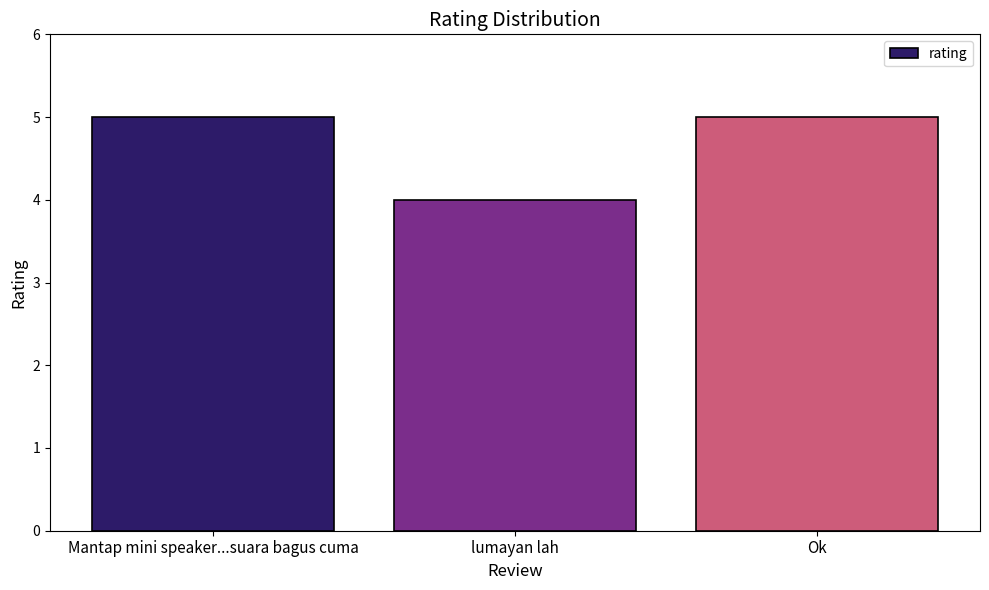

The value at Ok is 8. True or false?

False